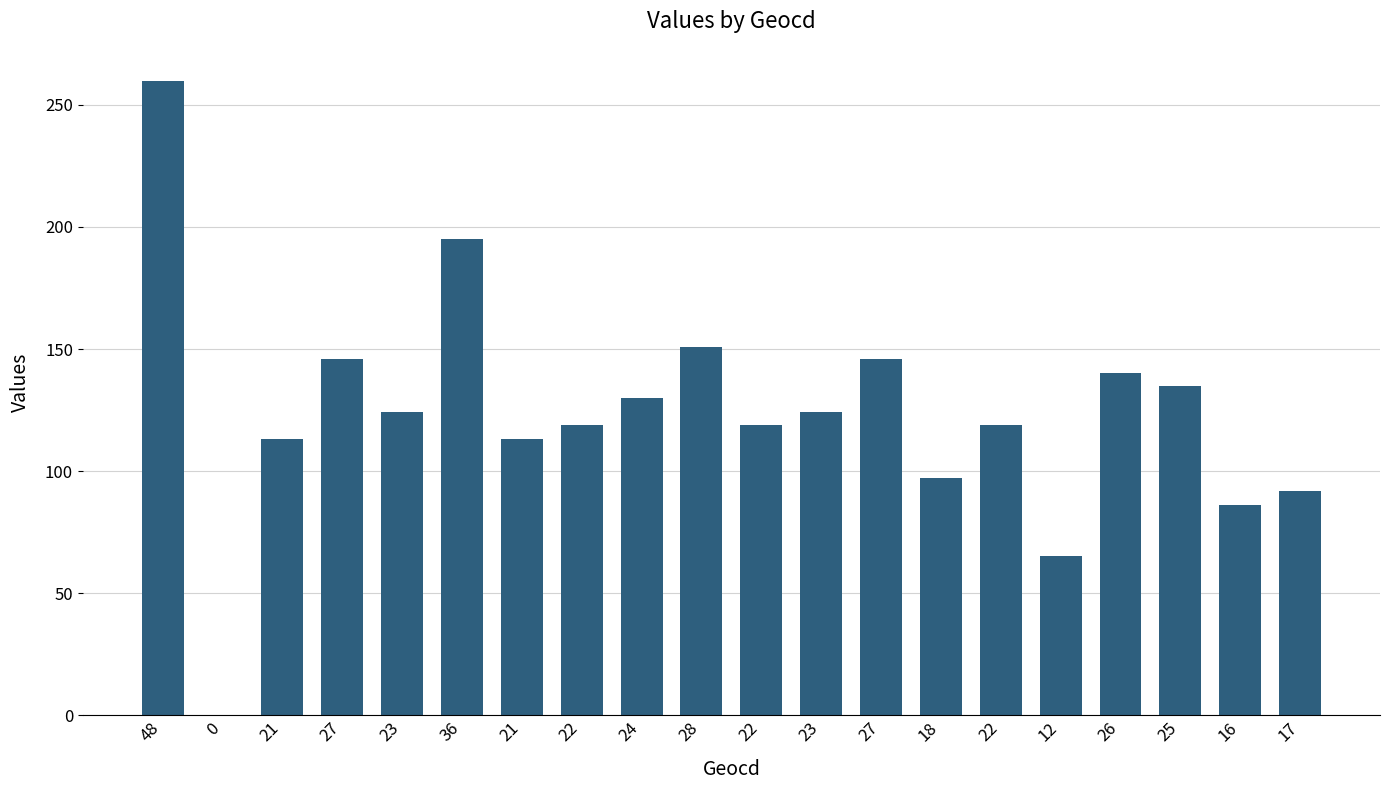

Are the bars grouped side by side (vs. stacked)?

No